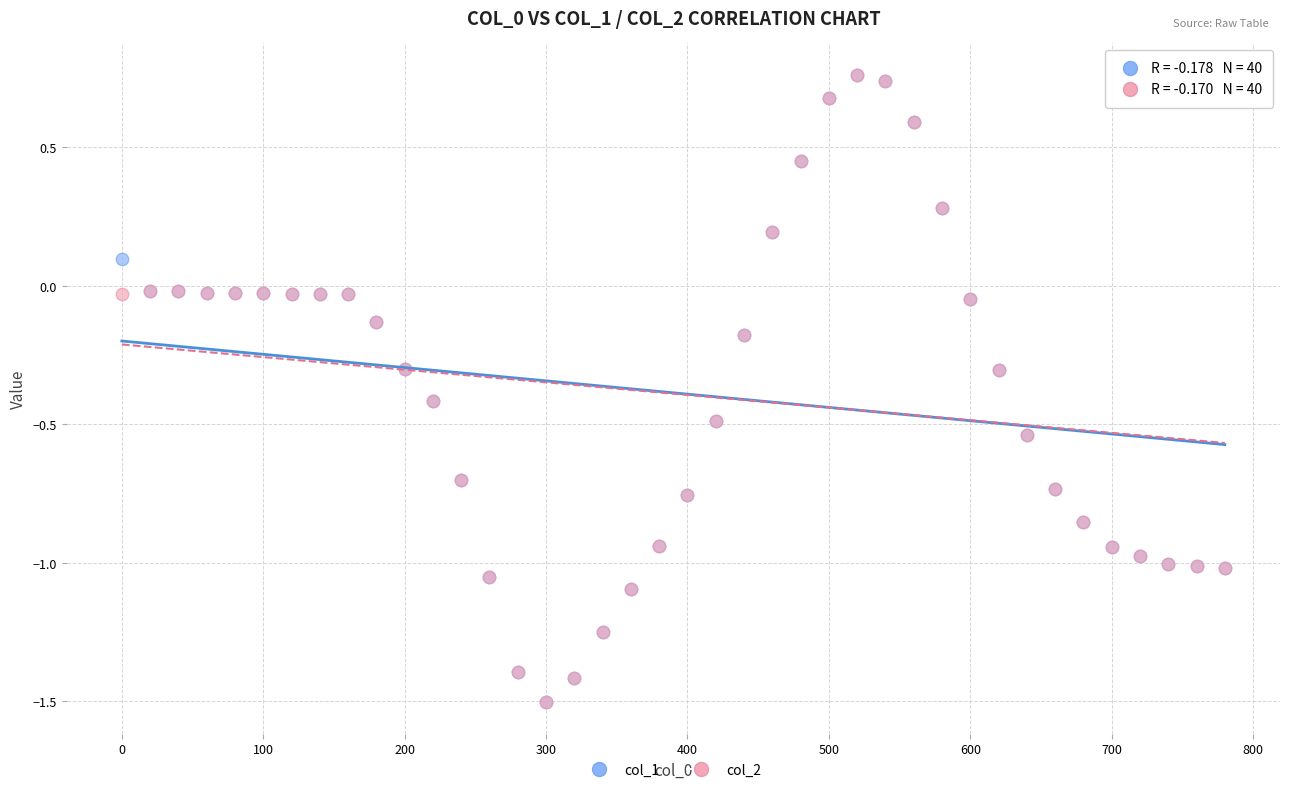

What are all the series names shown in the legend?

col_1, col_2